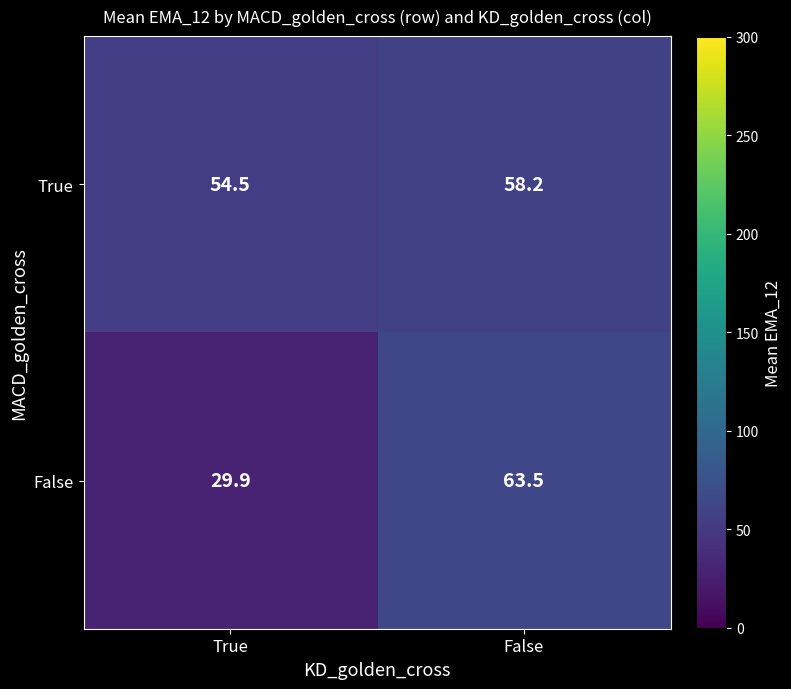

Reading right to left, extract all data points from this chart.

True: 58.2	54.5
False: 63.5	29.9